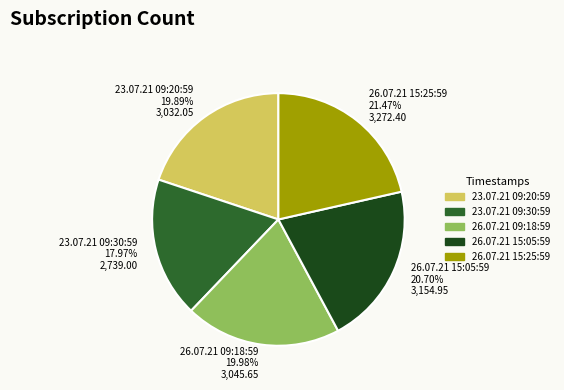

How many segments does this pie chart have?

5